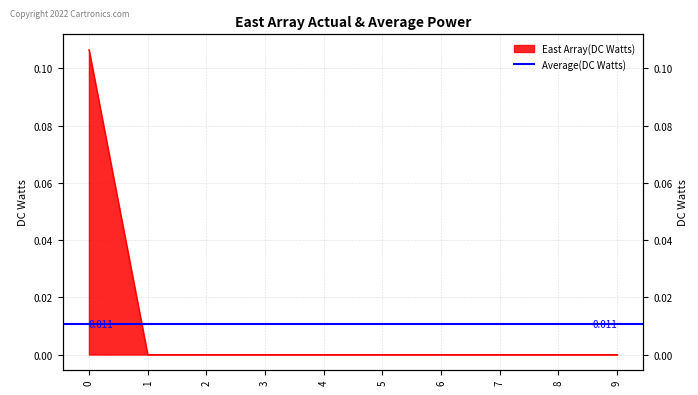

True or false: the data shows -0.1 at 3.

False